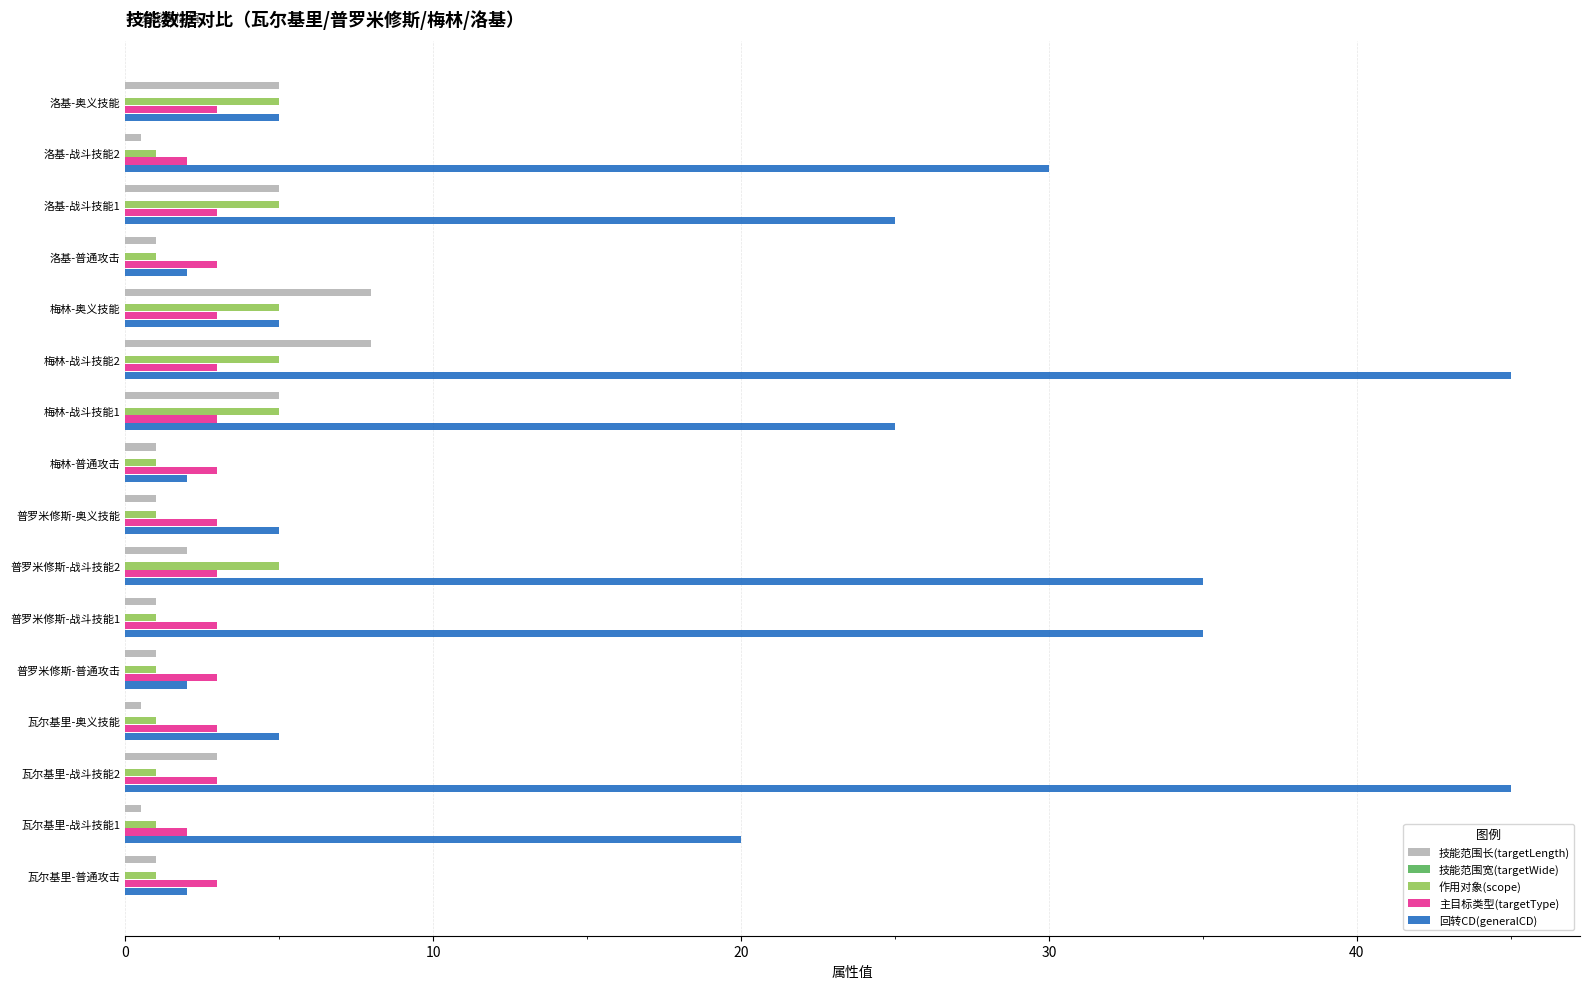

The value of 主目标类型(targetType) at 梅林-战斗技能1 is 4.6. True or false?

False